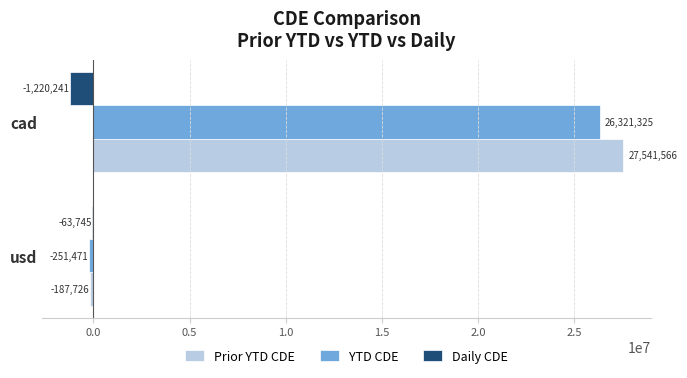

Which series changed the most between usd and cad?

Prior YTD CDE